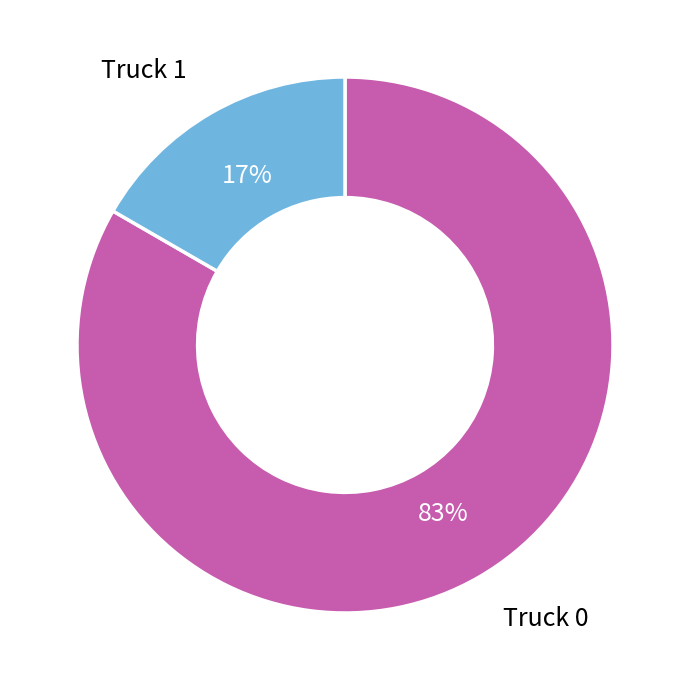

Is the sum of Truck 1 and Truck 0 greater than half?

Yes